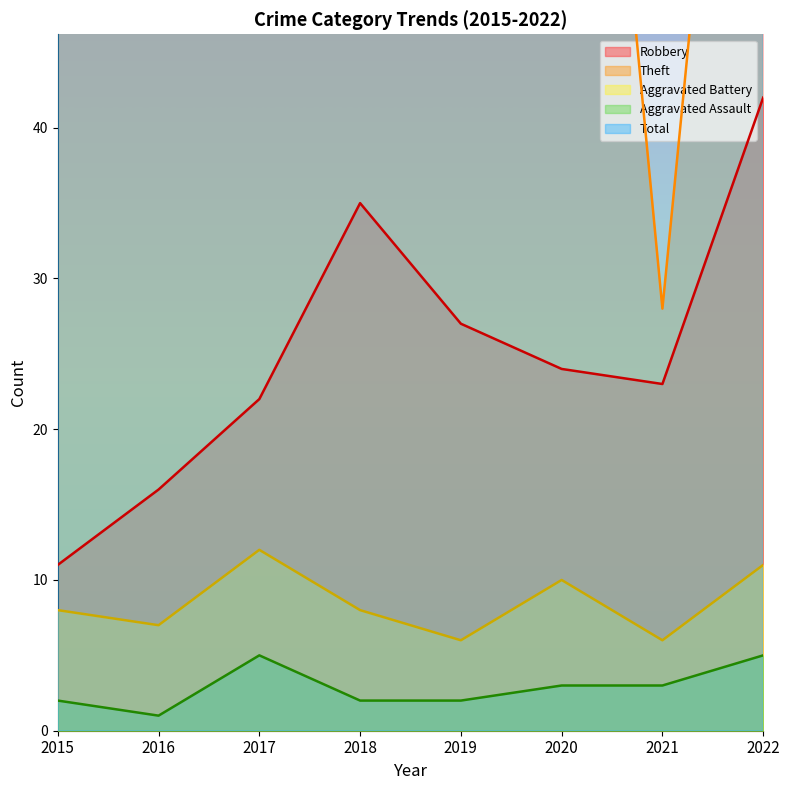

The Aggravated Battery series shows 8 at 2015. True or false?

True